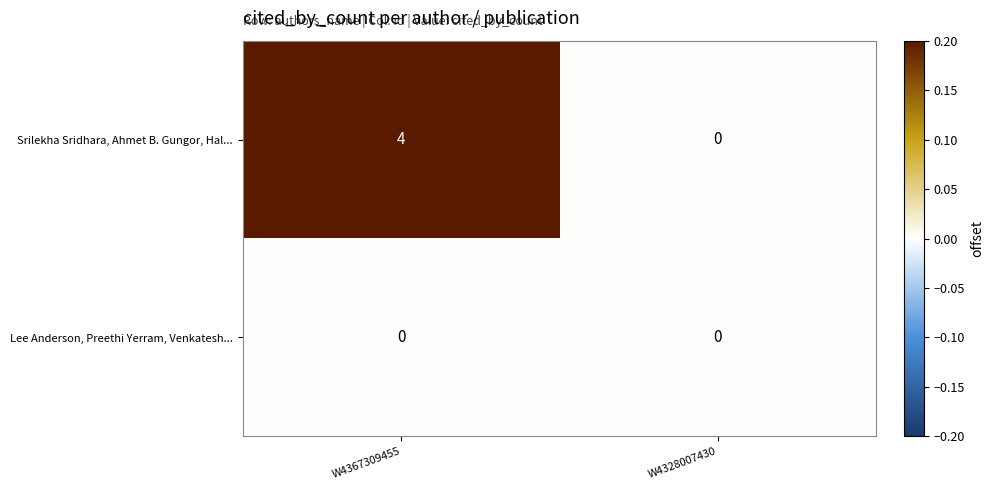

Which series has the largest total across all categories?

Srilekha Sridhara, Ahmet B. Gungor, Hal...